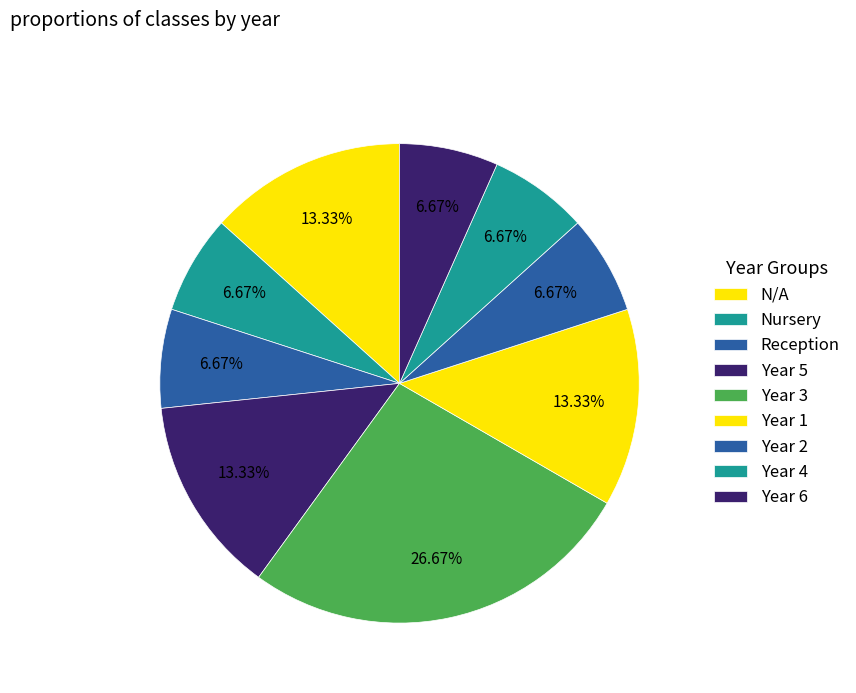

Between Year 1 and Year 2, which is larger?

Year 1